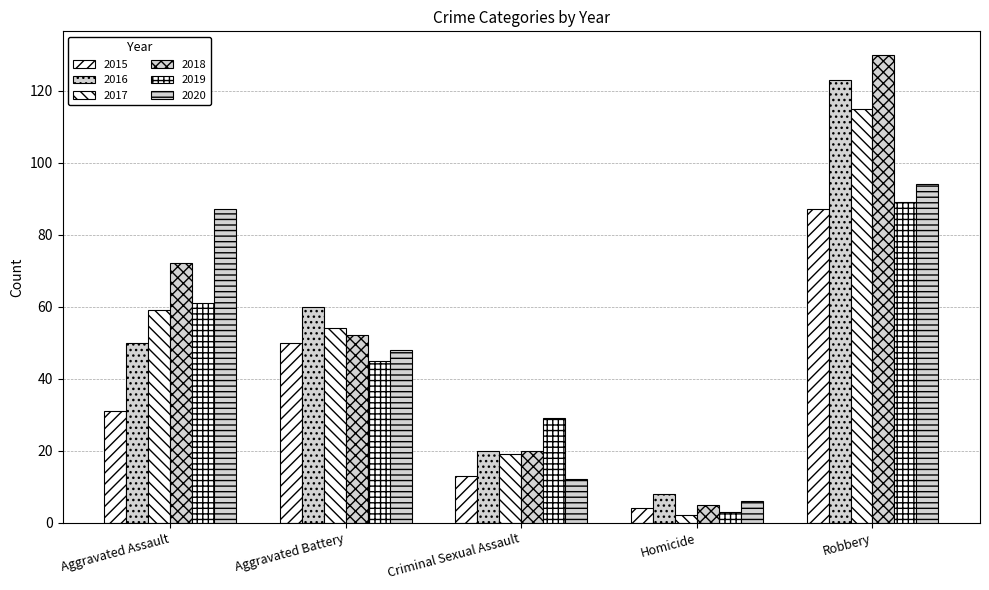

How many distinct data groups are displayed?

6